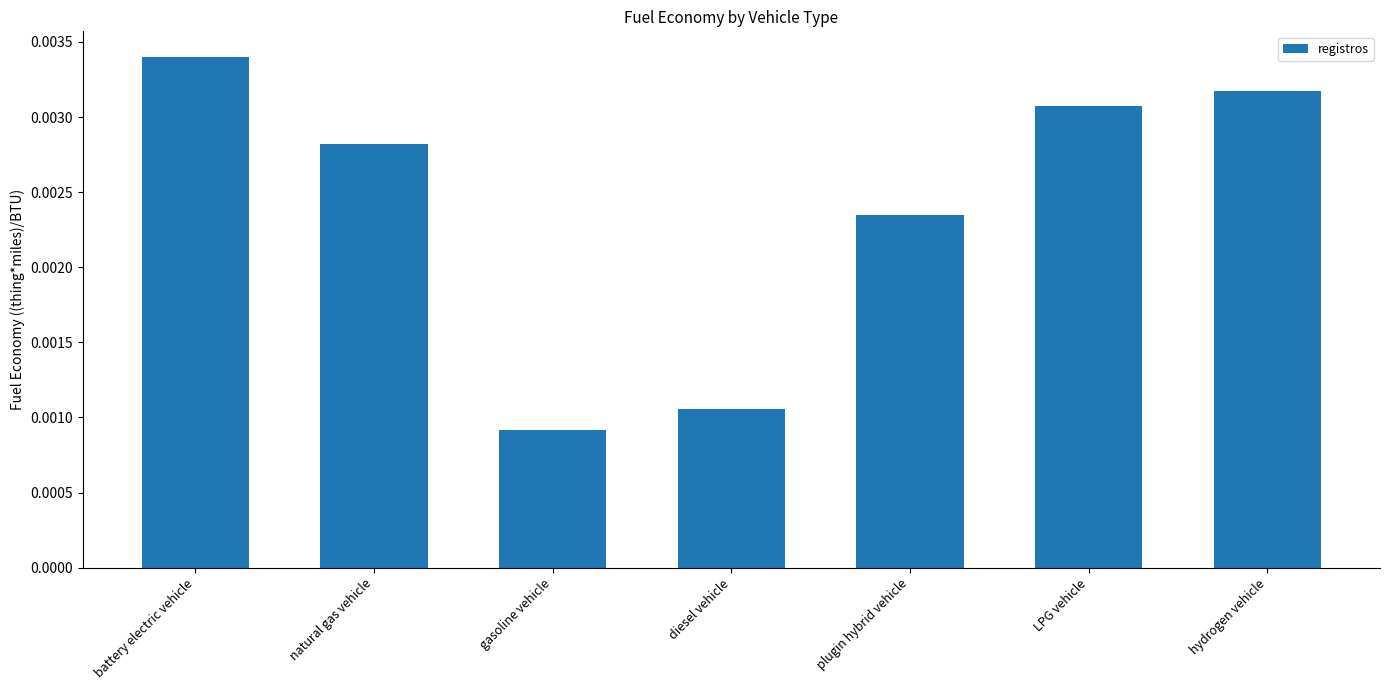

Rank the categories by value from lowest to highest.

gasoline vehicle, diesel vehicle, plugin hybrid vehicle, natural gas vehicle, LPG vehicle, hydrogen vehicle, battery electric vehicle